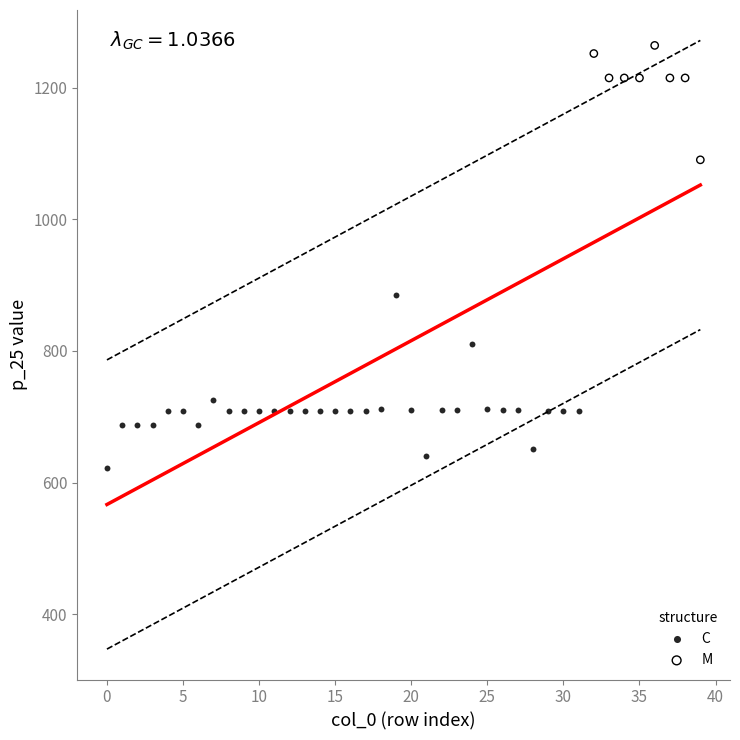

Which series reaches the maximum Y coordinate?

M